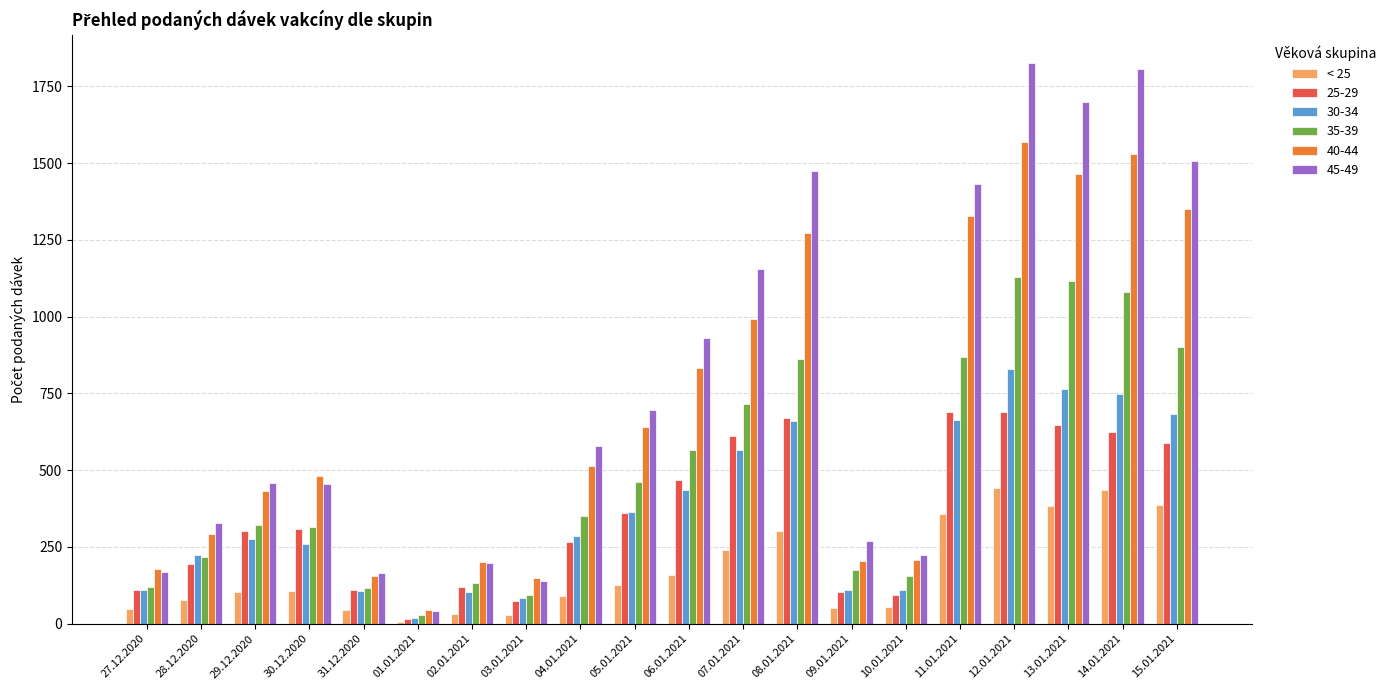

List the series in order of their peak value, highest first.

45-49, 40-44, 35-39, 30-34, 25-29, < 25